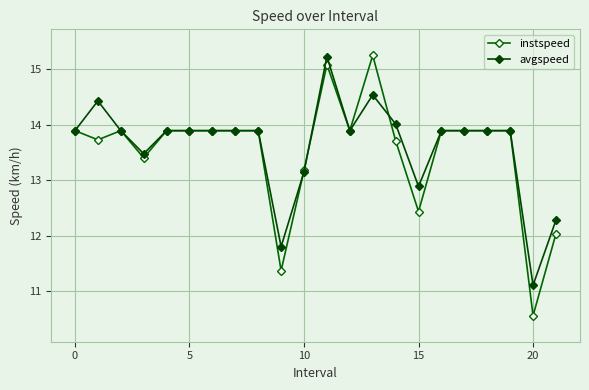

True or false: instspeed and avgspeed cross at least once.

True